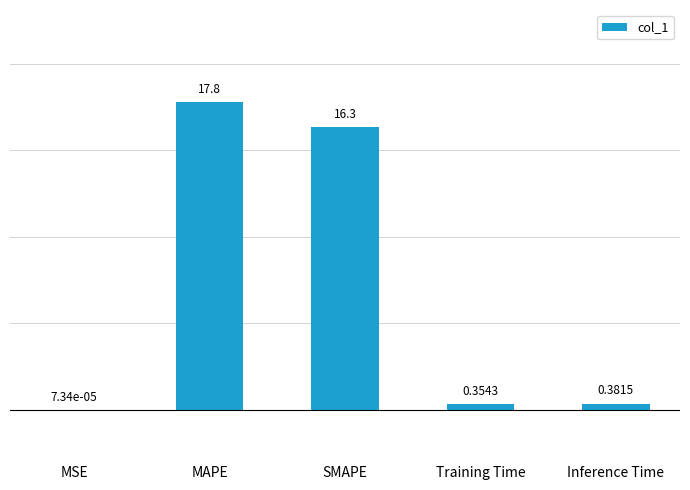

What is the maximum value shown in the chart?

17.8